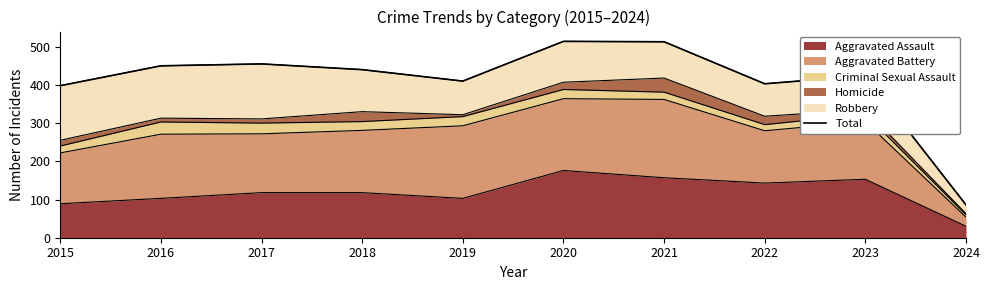

What is the sum of all values?

4093